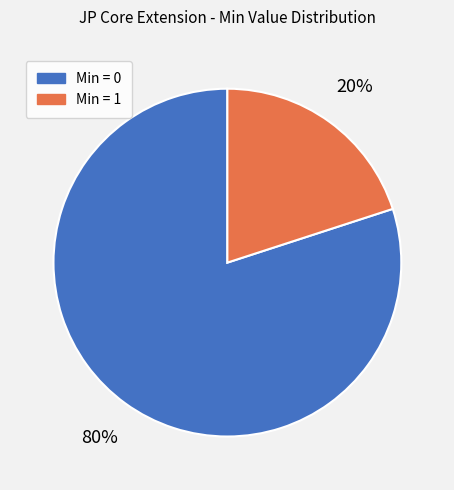

Is there a majority slice in this chart?

Yes